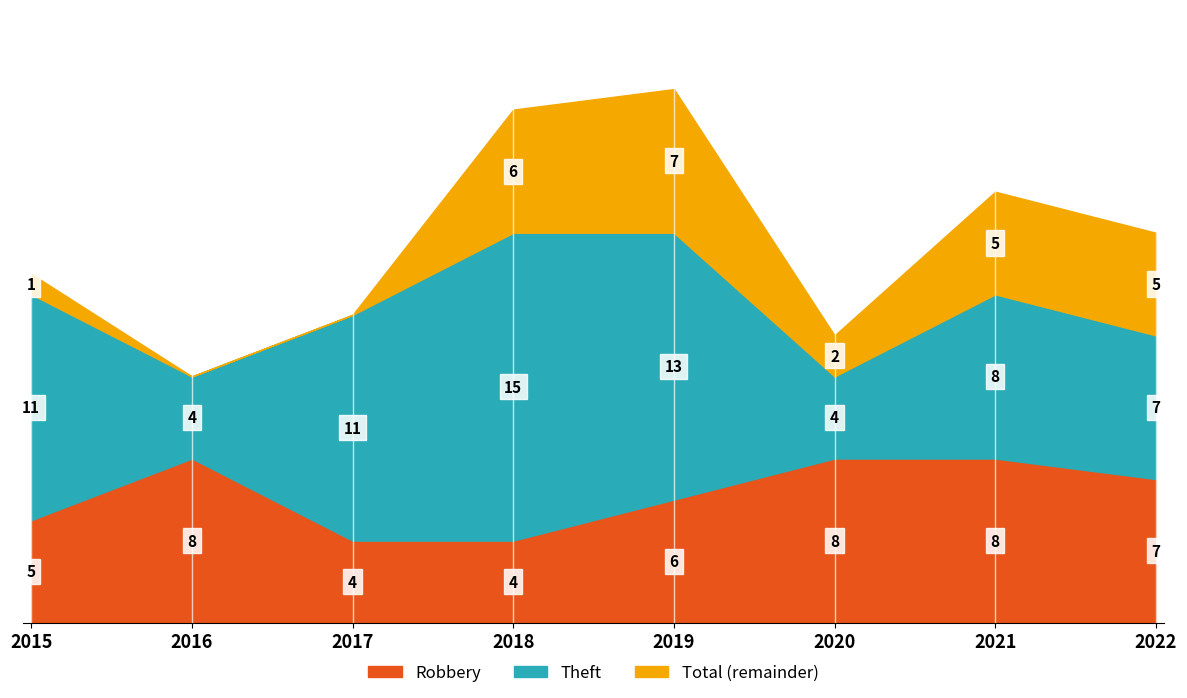

Where is Total nearest to the value 19?

2022